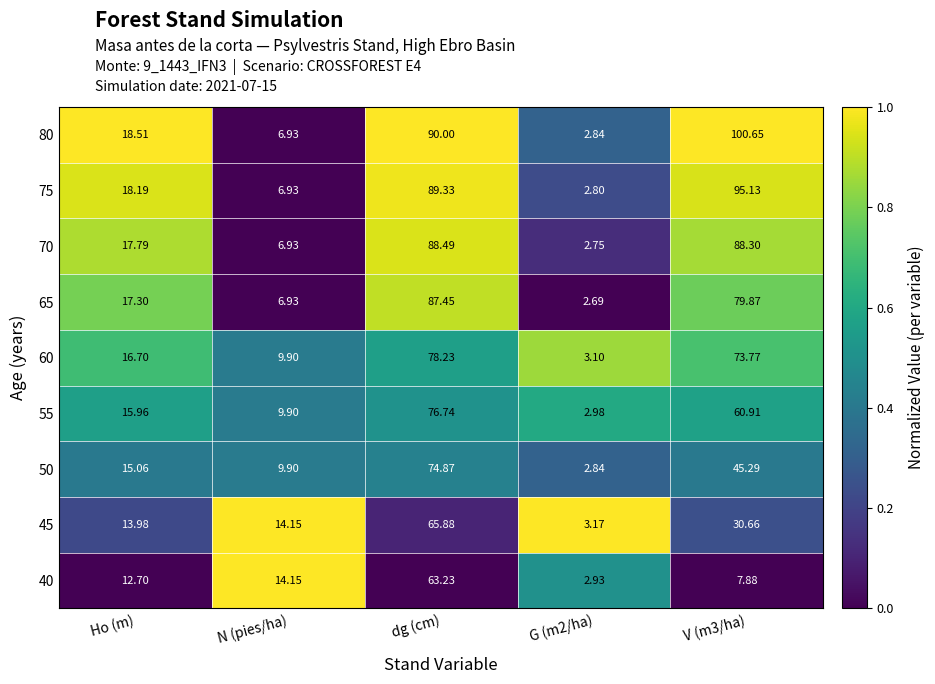

At which category is the sum across all series the highest?

dg (cm)